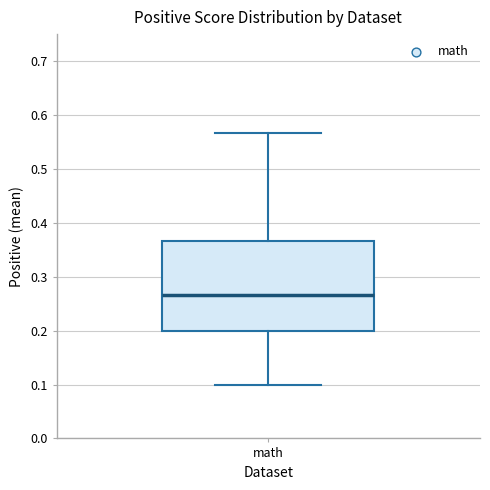

Where is the lower edge of the box for math on the y-axis? The values are not printed on the chart, so give them approximately, as read against the axis.

0.20